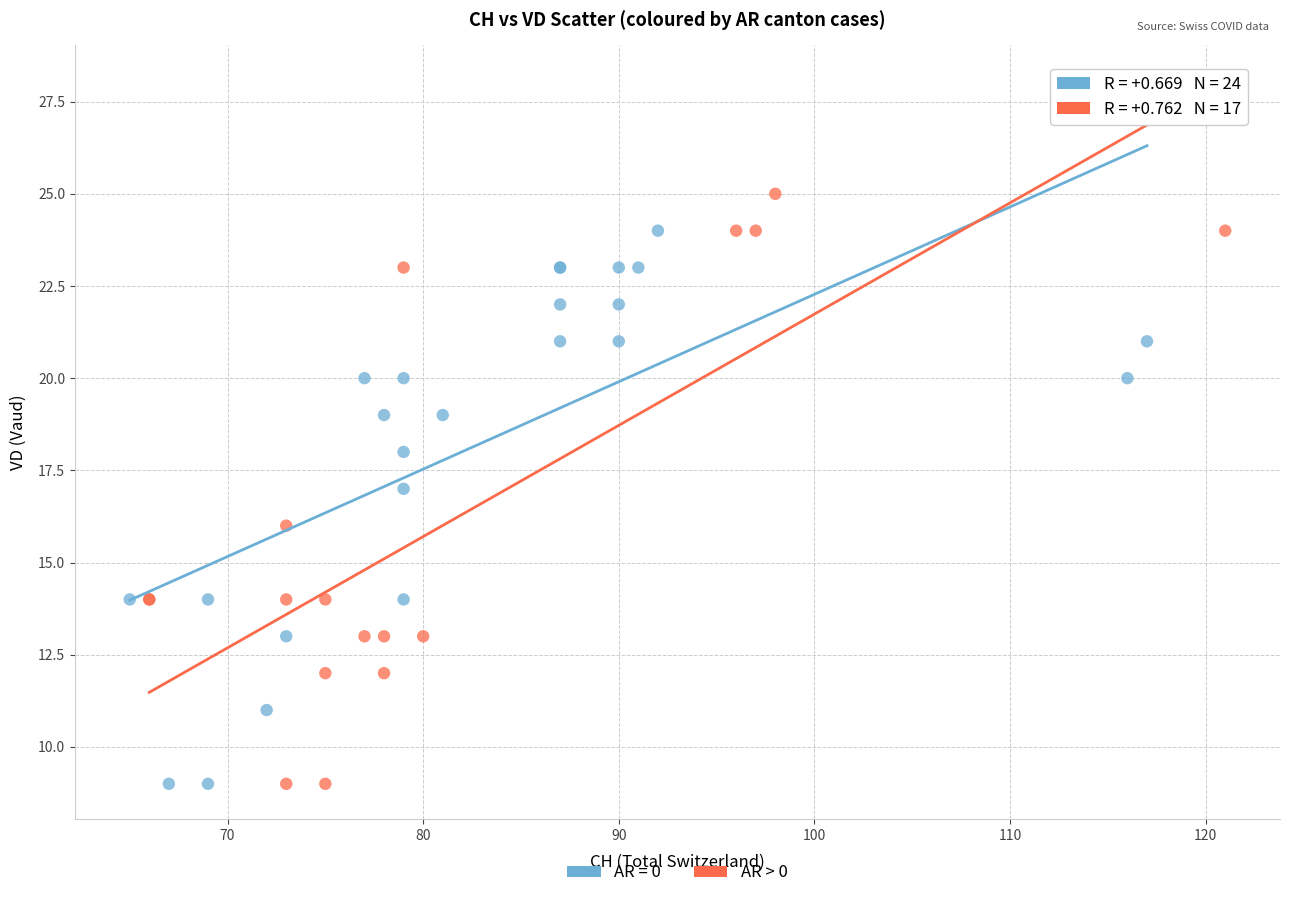

Which series contains the highest Y value?

AR > 0